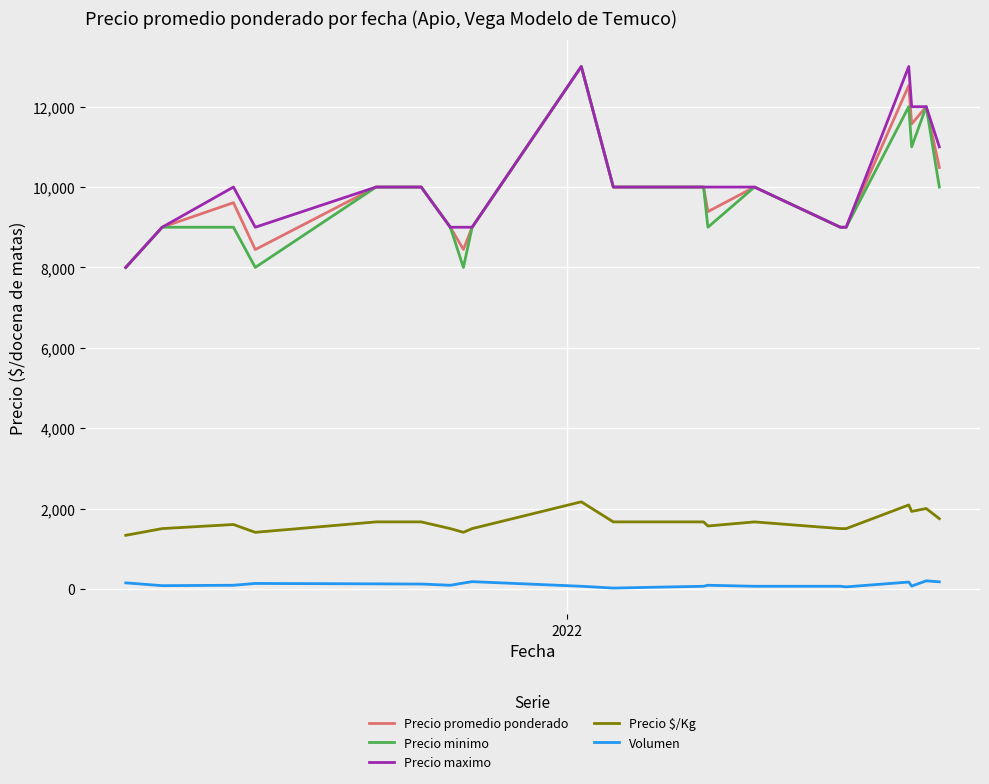

What is the average value of the Precio promedio ponderado series?

9924